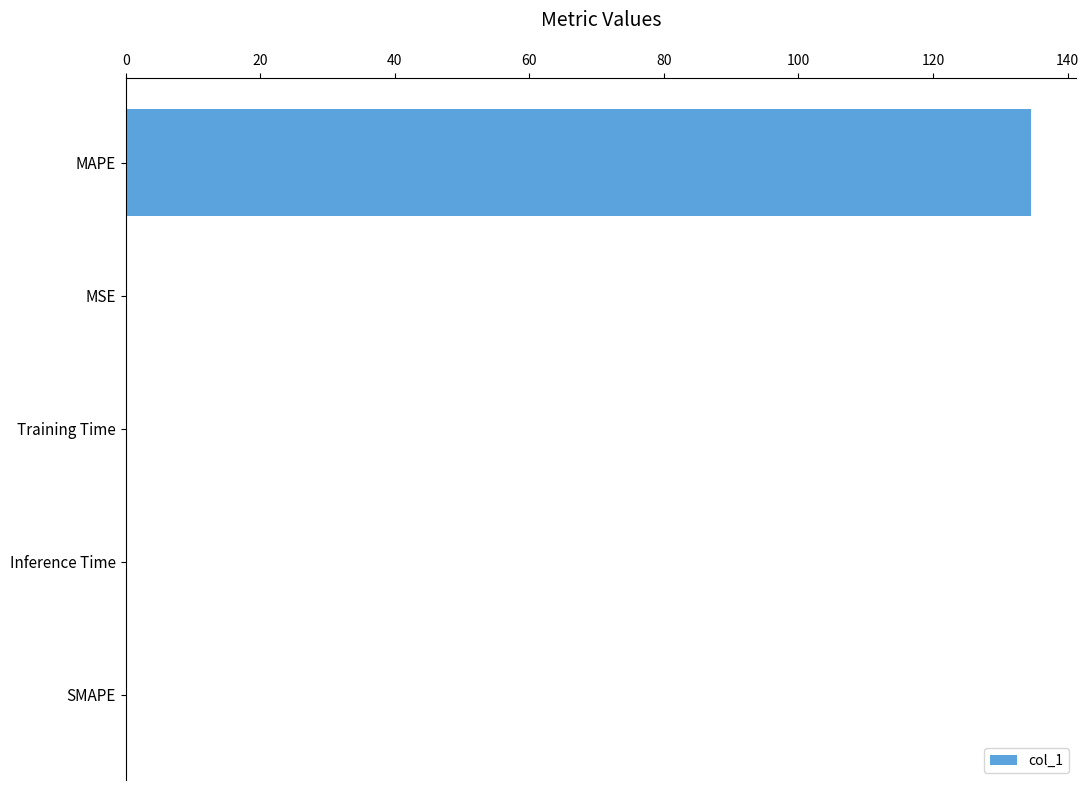

How many data points does each series have?

5